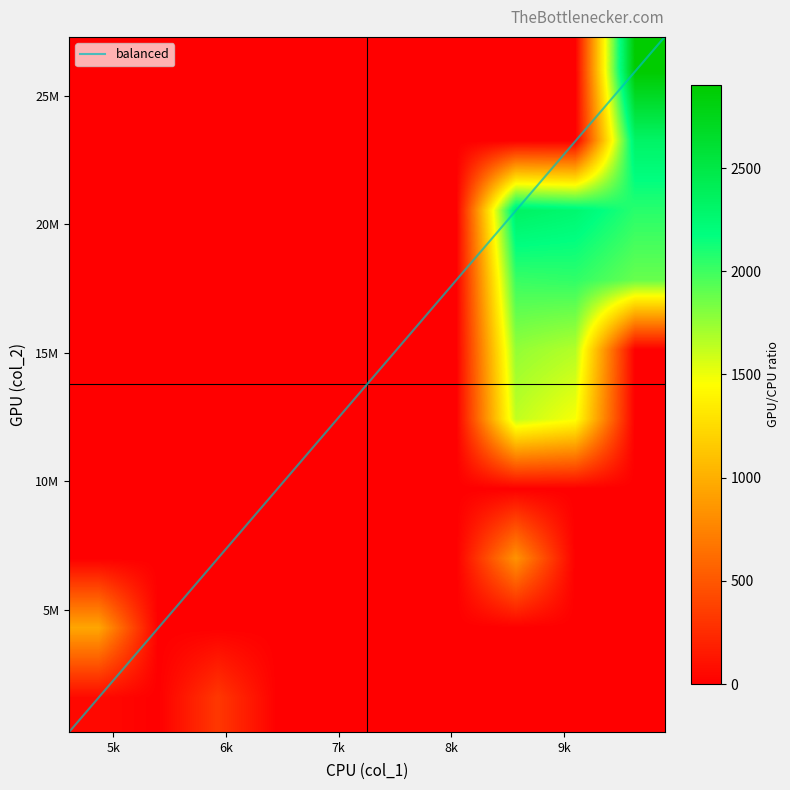

Is it true that col_2 equals 19632844 at 2?

False